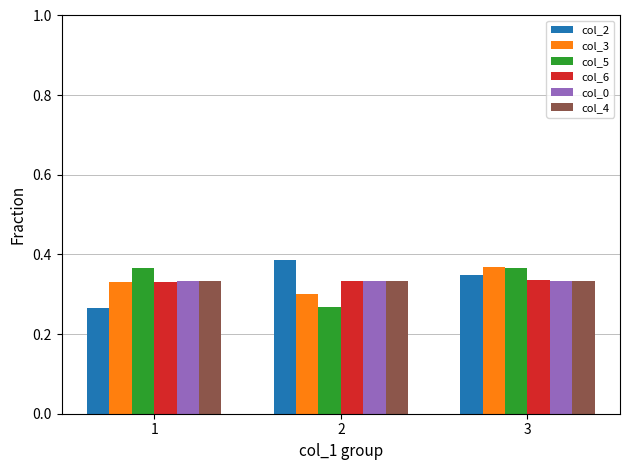

True or false: col_3 has a value of 0.6 at 3.

False